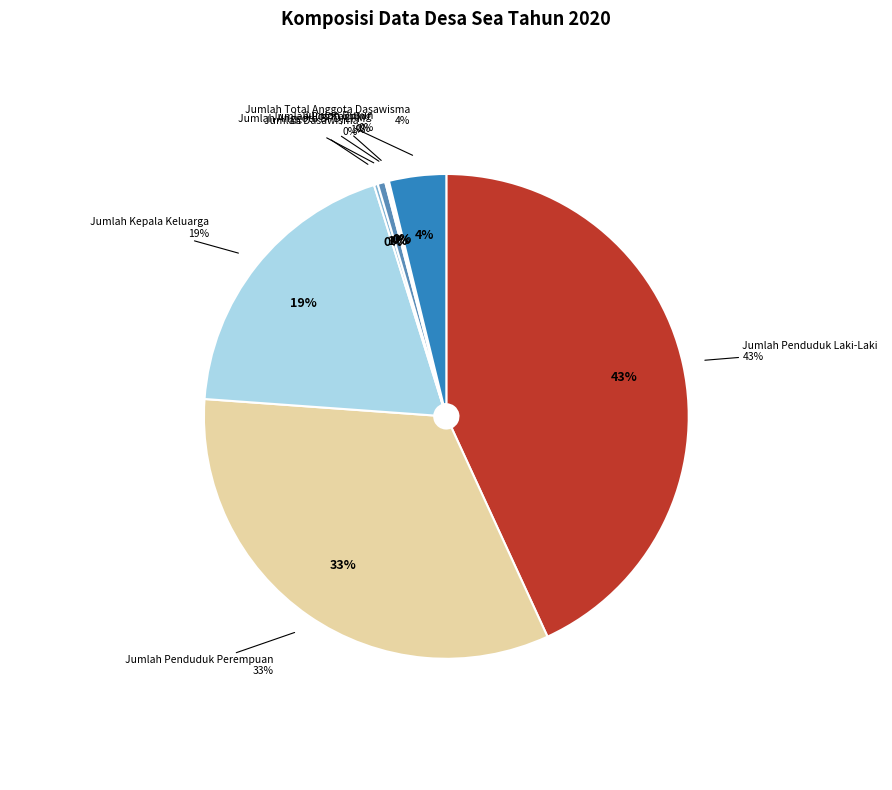

How many segments does this pie chart have?

8